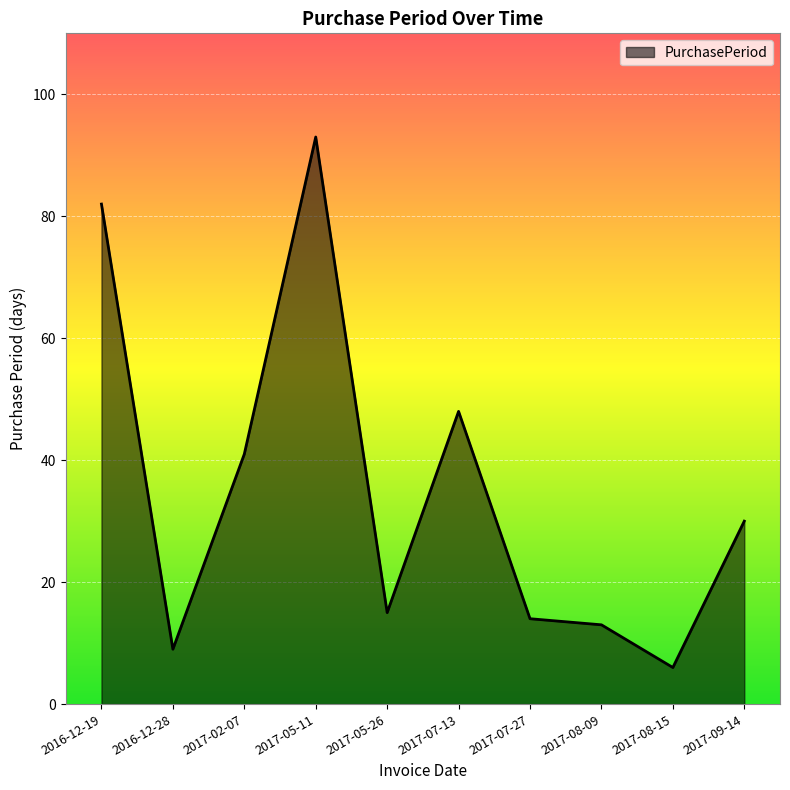

Rank the categories by value from highest to lowest.

2017-05-11, 2016-12-19, 2017-07-13, 2017-02-07, 2017-09-14, 2017-05-26, 2017-07-27, 2017-08-09, 2016-12-28, 2017-08-15